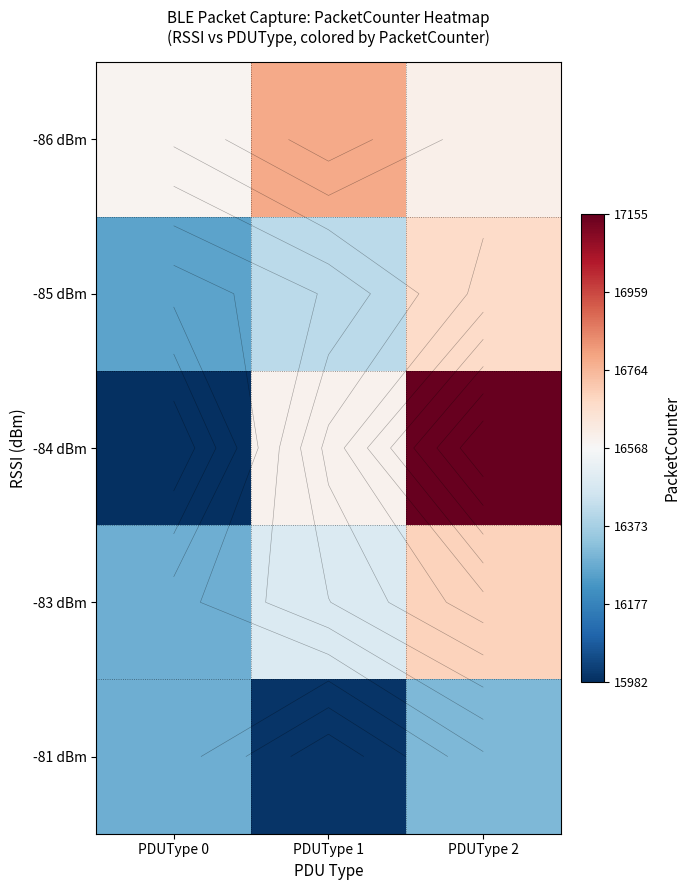

At which category is the sum across all series the highest?

PDUType 2